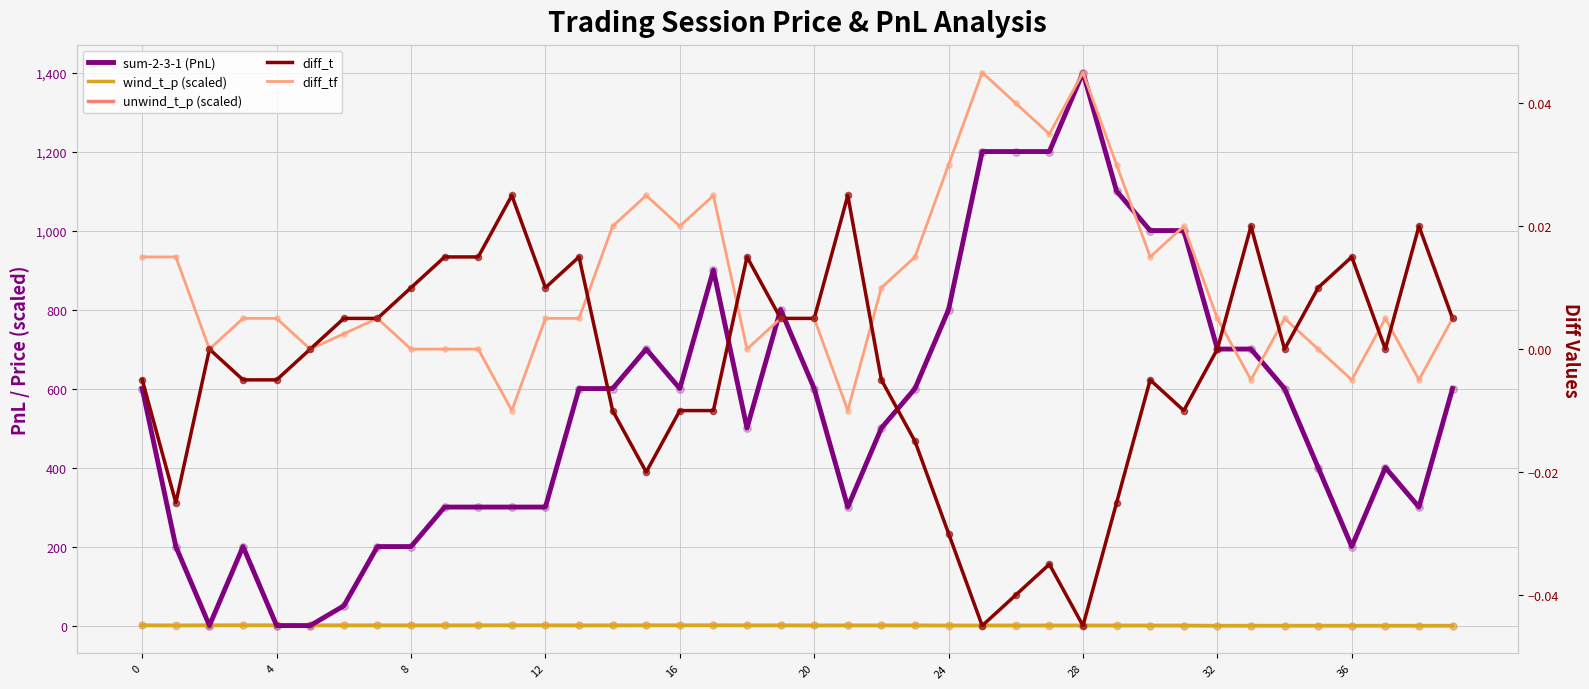

Which series has the largest total across all categories?

sum-2-3-1 (PnL)